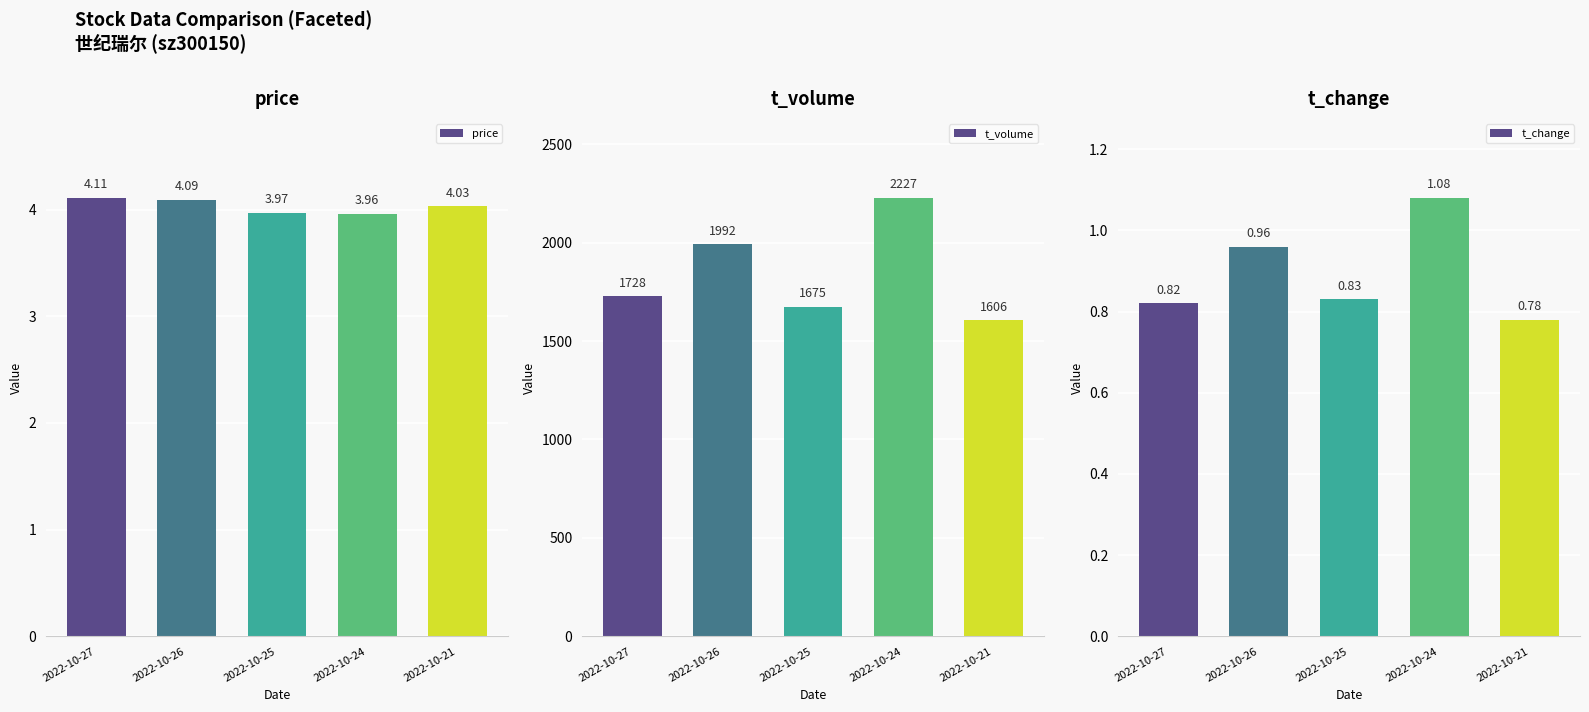

What are all the series names shown in the legend?

price, t_volume, t_change